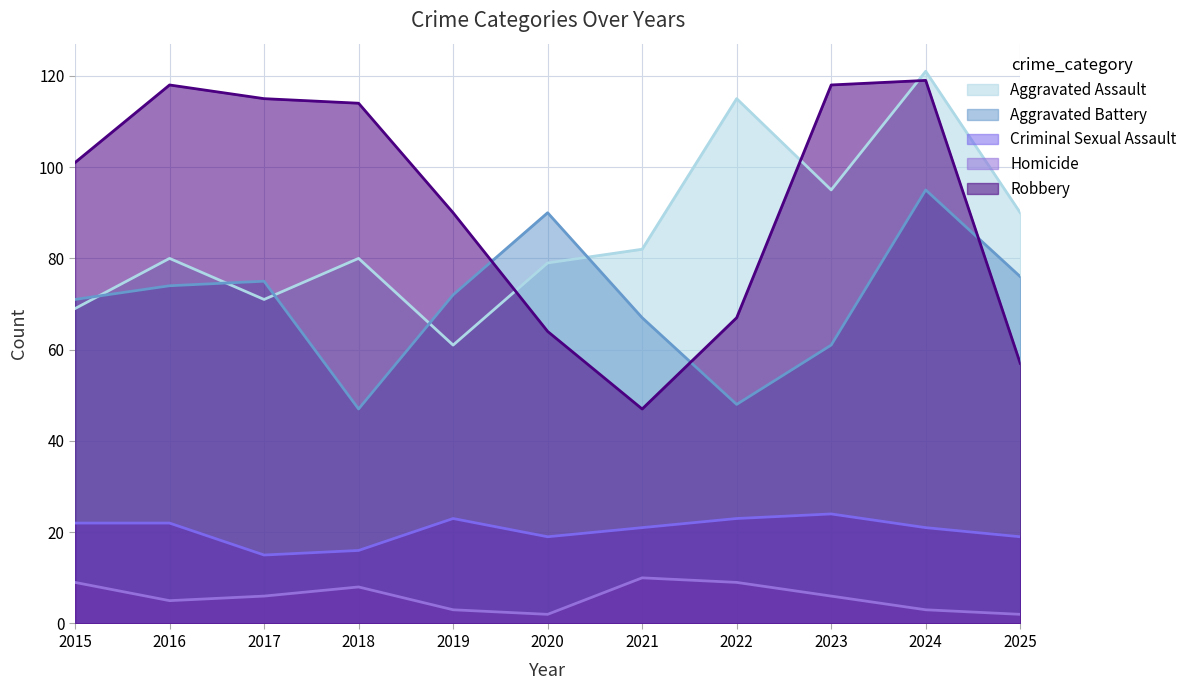

How many values in the Criminal Sexual Assault series are below 21?

4